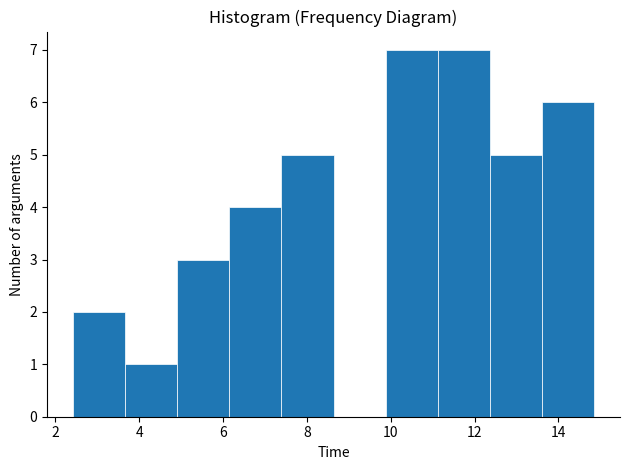

What is the height of the bar covering 5.0 to 6.2 on the x-axis? Neither the bar edges nor the heights are printed on the chart, so give them approximately, as read against the axes.

3